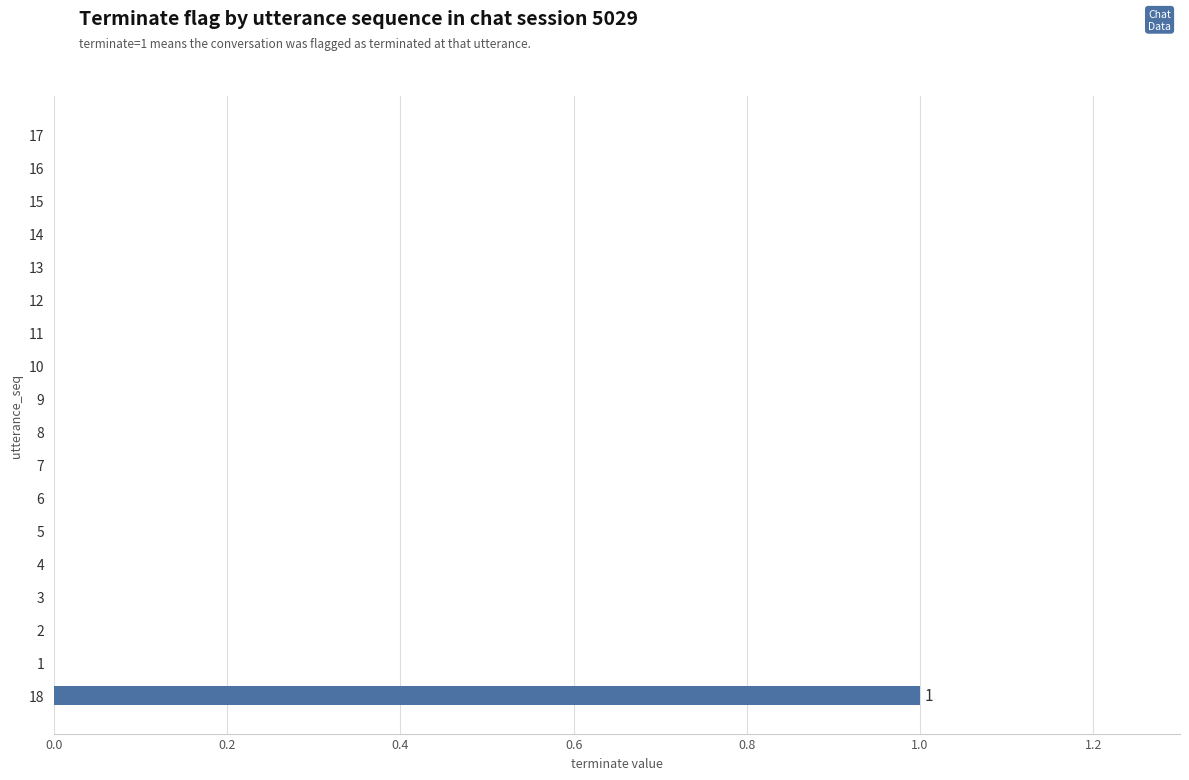

Which category has the highest value across all series?

18